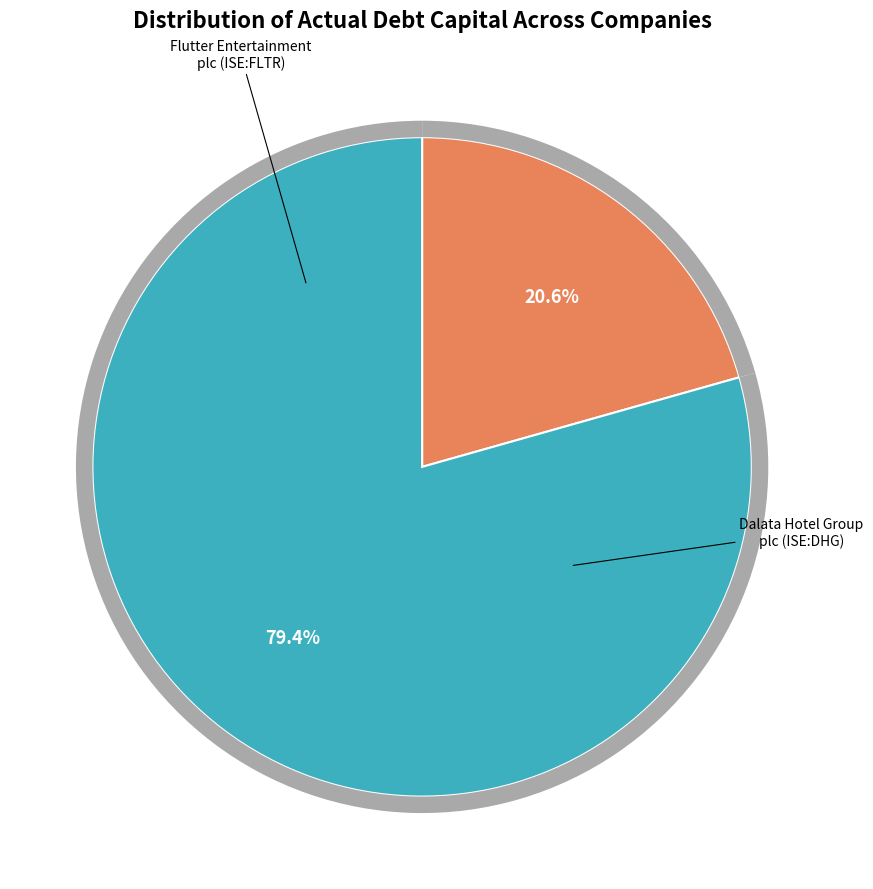

True or false: Dalata Hotel Group plc (ISE:DHG) accounts for 79% of the total.

True